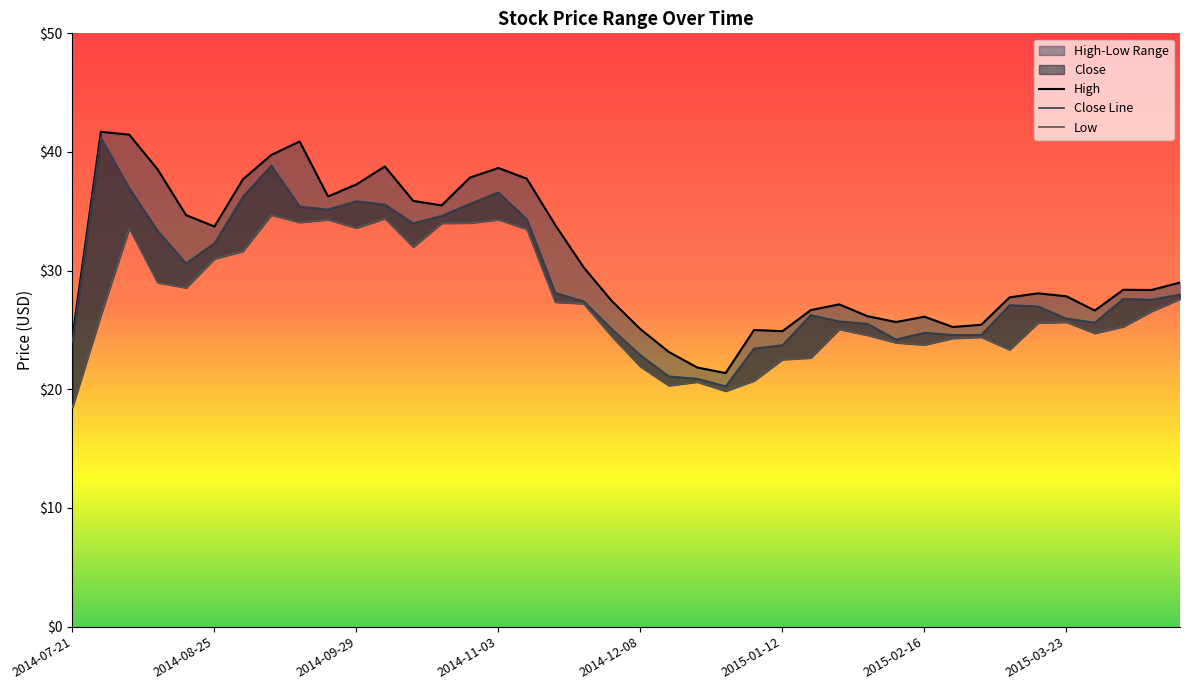

Reading left to right, list all the values displayed in this chart.

High: 24.4	41.7	41.5	38.5	34.7	33.7	37.7	39.8	40.9	36.2	37.3	38.8	35.9	35.5	37.8	38.7	37.8	33.8	30.3	27.4	25.1	23.1	21.8	21.4	25.0	24.9	26.7	27.2	26.2	25.7	26.1	25.2	25.4	27.8	28.1	27.8	26.6	28.4	28.4	29.0
Close: 24.0	41.2	37.0	33.4	30.6	32.3	36.2	38.9	35.4	35.2	35.9	35.6	34.0	34.6	35.7	36.6	34.3	28.1	27.4	25.1	22.9	21.1	20.9	20.3	23.5	23.7	26.3	25.7	25.5	24.2	24.8	24.6	24.6	27.1	27.0	26.0	25.6	27.6	27.6	28.0
Low: 18.5	26.2	33.6	29.0	28.6	31.0	31.6	34.7	34.1	34.3	33.6	34.4	32.0	34.0	34.0	34.3	33.5	27.4	27.2	24.4	21.9	20.3	20.6	19.9	20.7	22.5	22.6	25.1	24.6	23.9	23.8	24.3	24.4	23.3	25.6	25.7	24.7	25.3	26.6	27.6